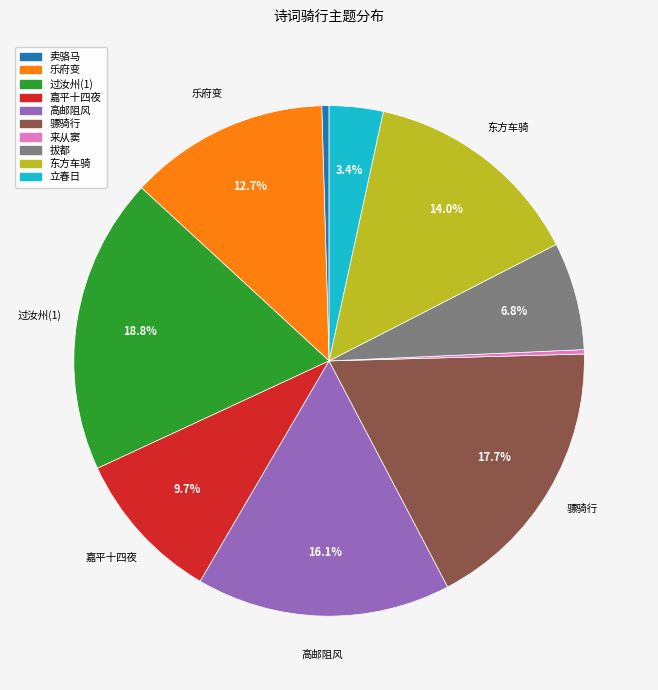

Does 拔都 represent more than half of the total?

No